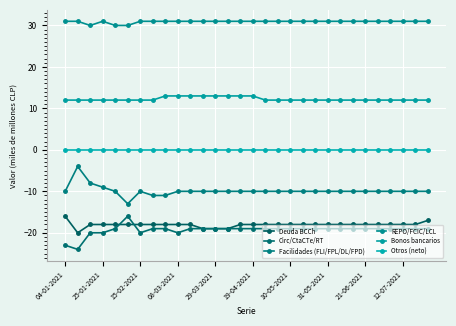

Is this an area chart (filled region under the line)?

No